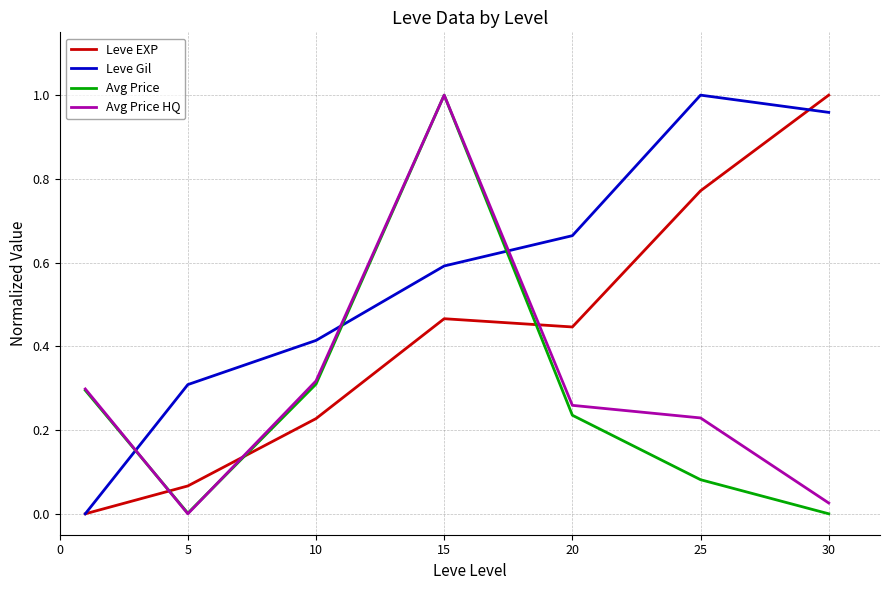

Which series has the largest total across all categories?

Leve Gil